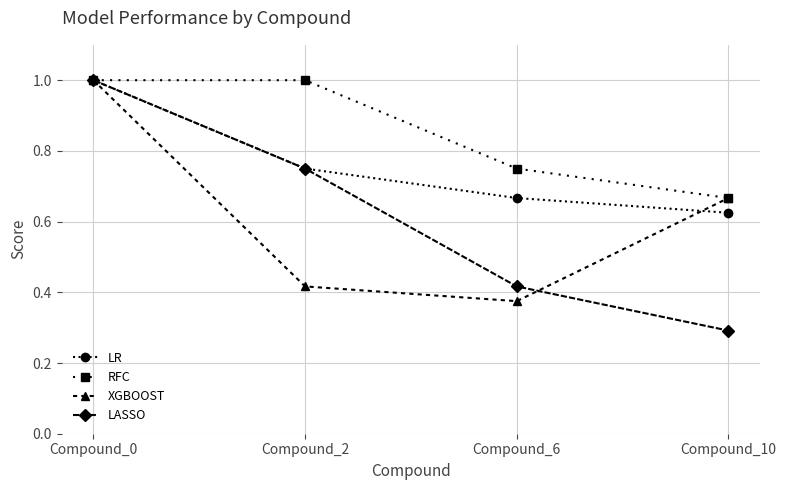

Between Compound_0 and Compound_2, which series saw the biggest shift?

XGBOOST